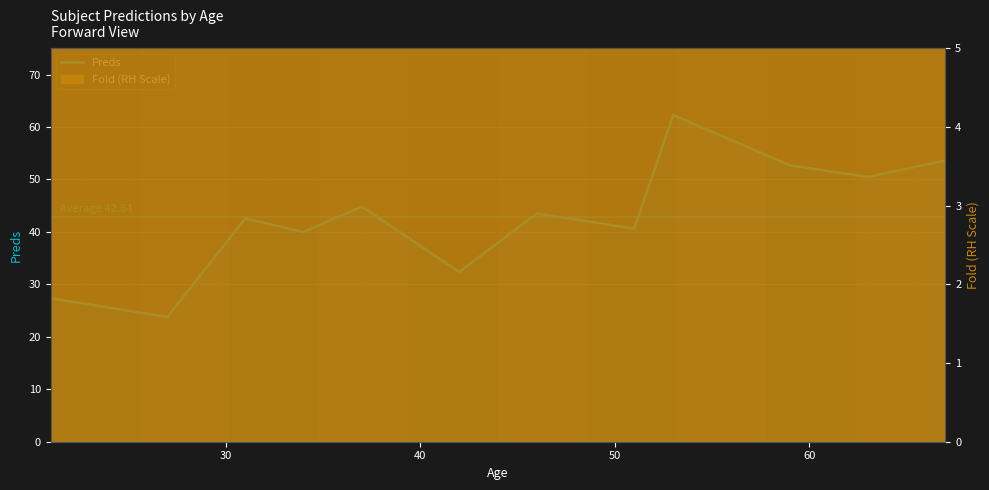

What is the minimum value shown in the chart?

23.8